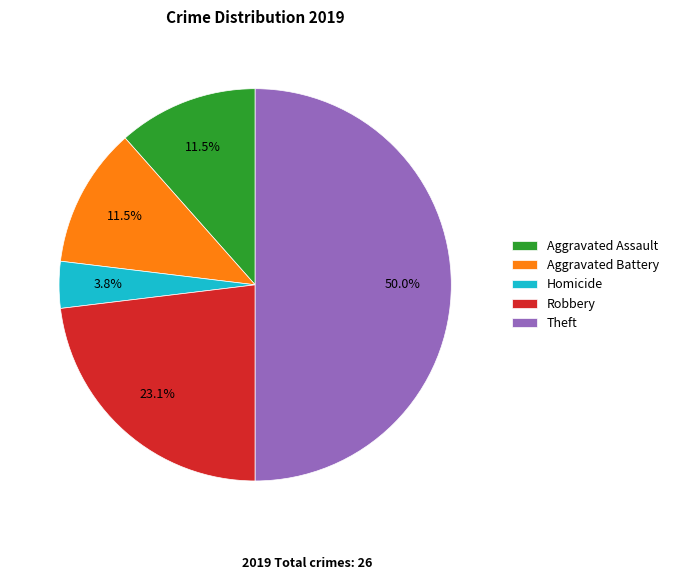

Which category has the smallest portion of the pie?

Homicide